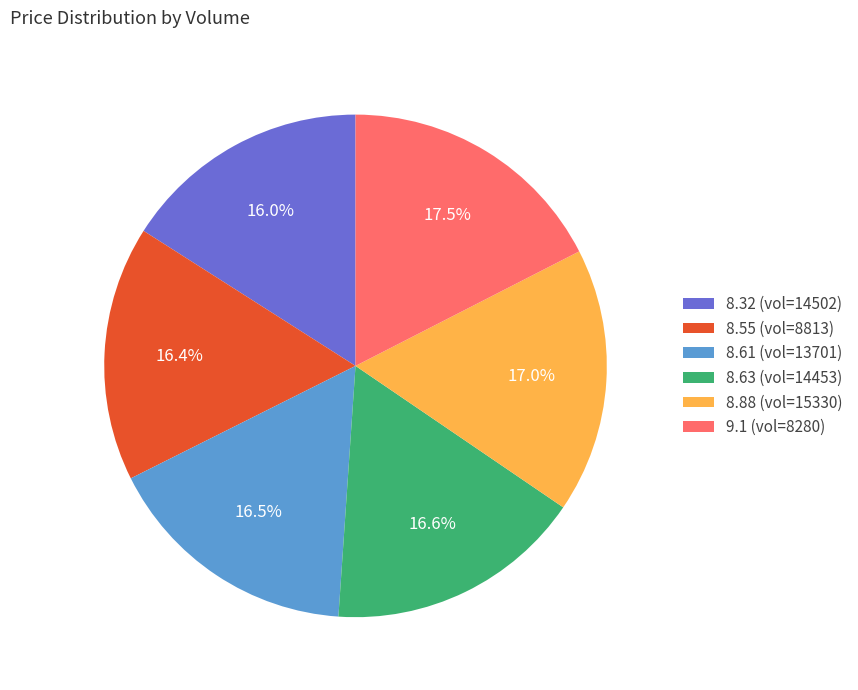

Is there a majority slice in this chart?

No